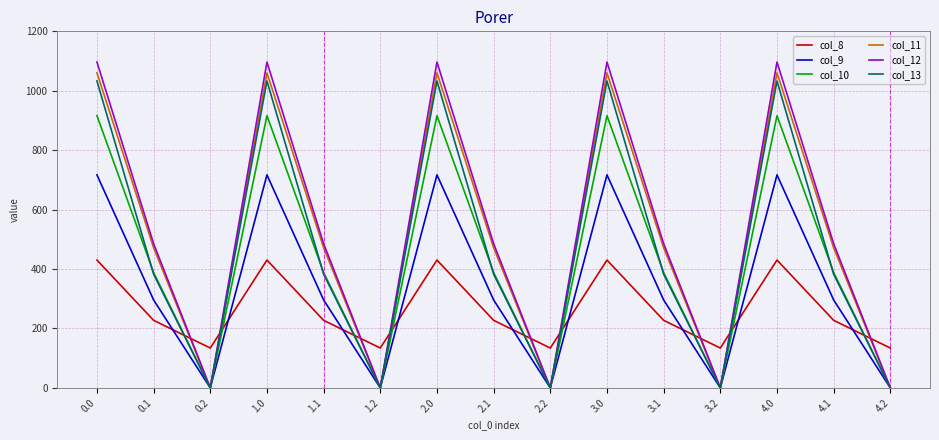

Is the value of col_9 at 1.2 greater than the value of col_11 at 3.1?

No